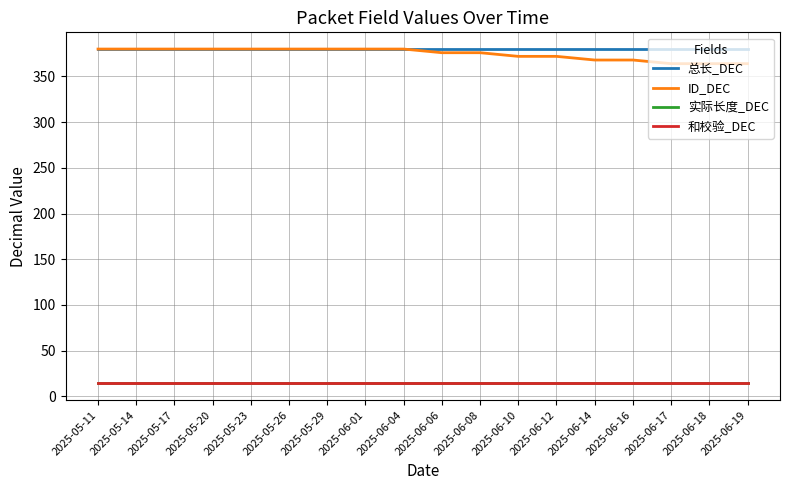

The value of 总长_DEC at 2025-05-17 is 380. True or false?

True